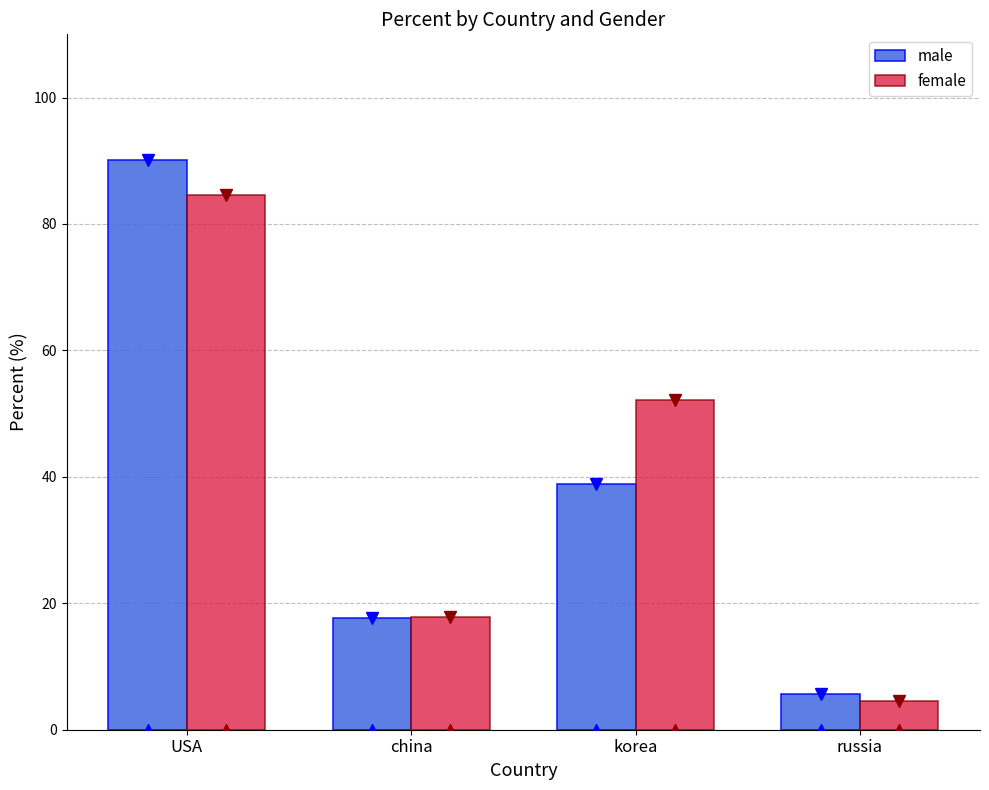

What is the label of the 4th bar from the left?

russia